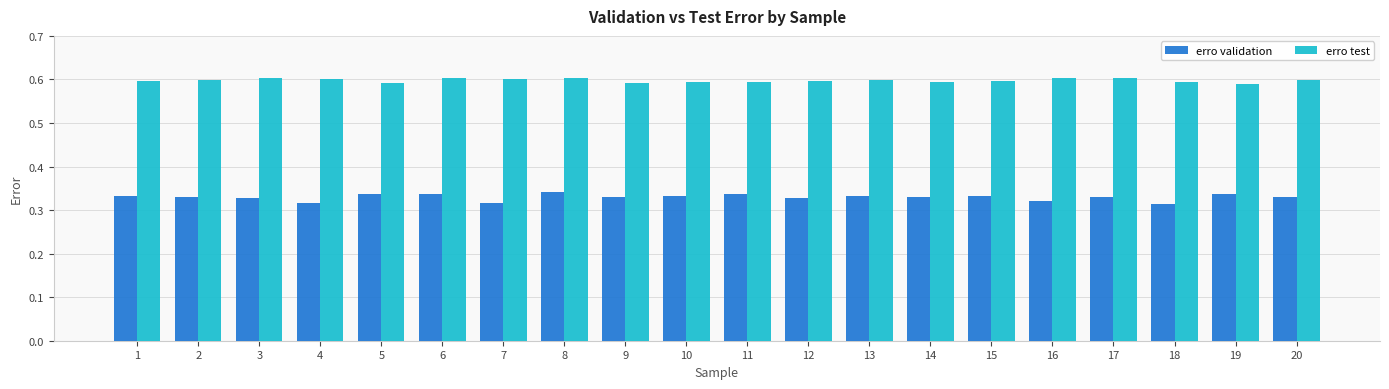

Which series has the largest total across all categories?

erro test